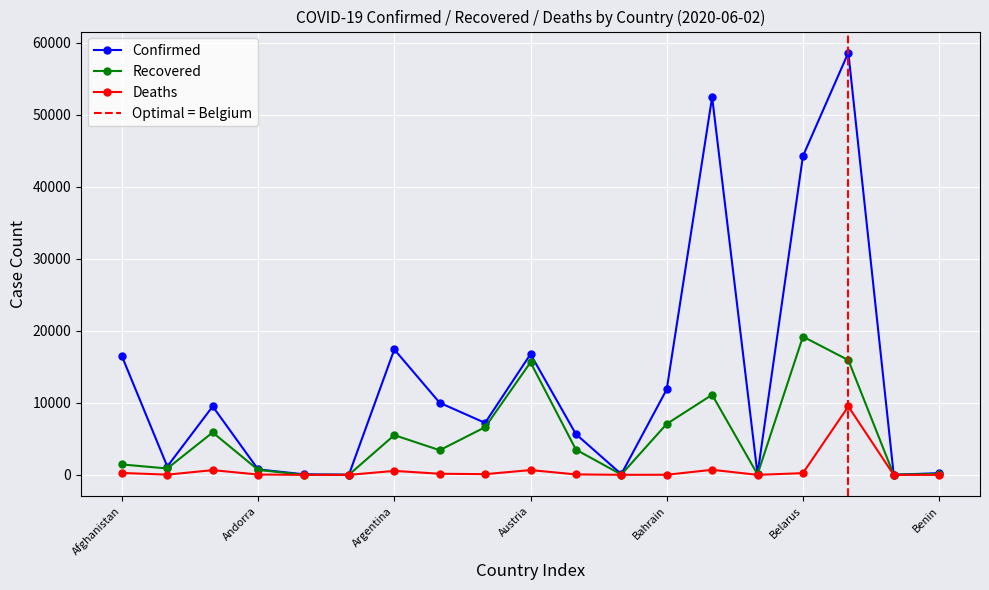

What is the highest value of the Deaths series?

9505